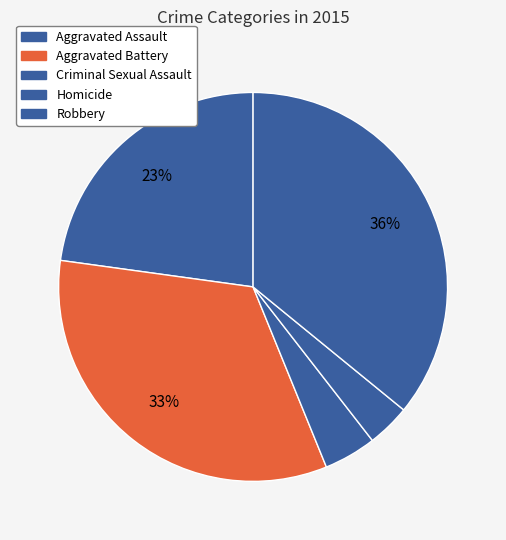

Rank the categories by value from lowest to highest.

Homicide, Criminal Sexual Assault, Aggravated Assault, Aggravated Battery, Robbery